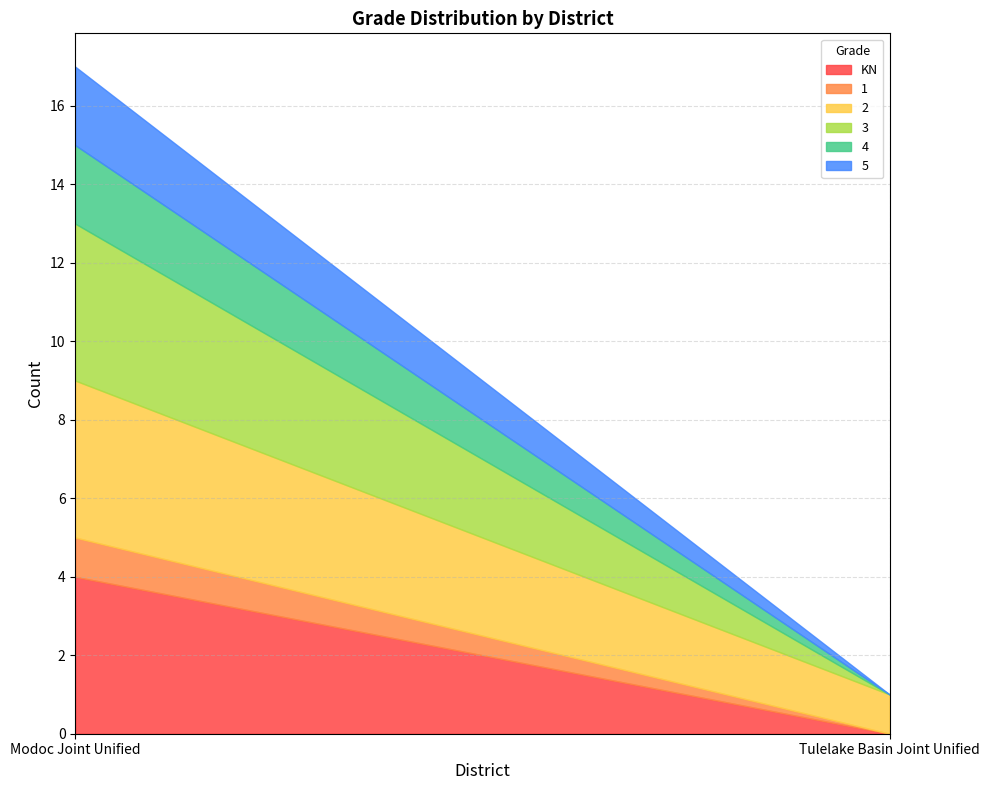

List the labels in order of 3 value, largest first.

Modoc Joint Unified, Tulelake Basin Joint Unified